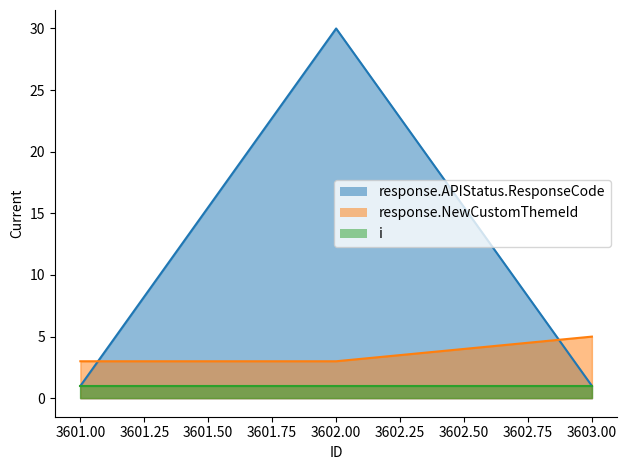

The response.APIStatus.ResponseCode line series shows 1 at 3603.00. True or false?

False